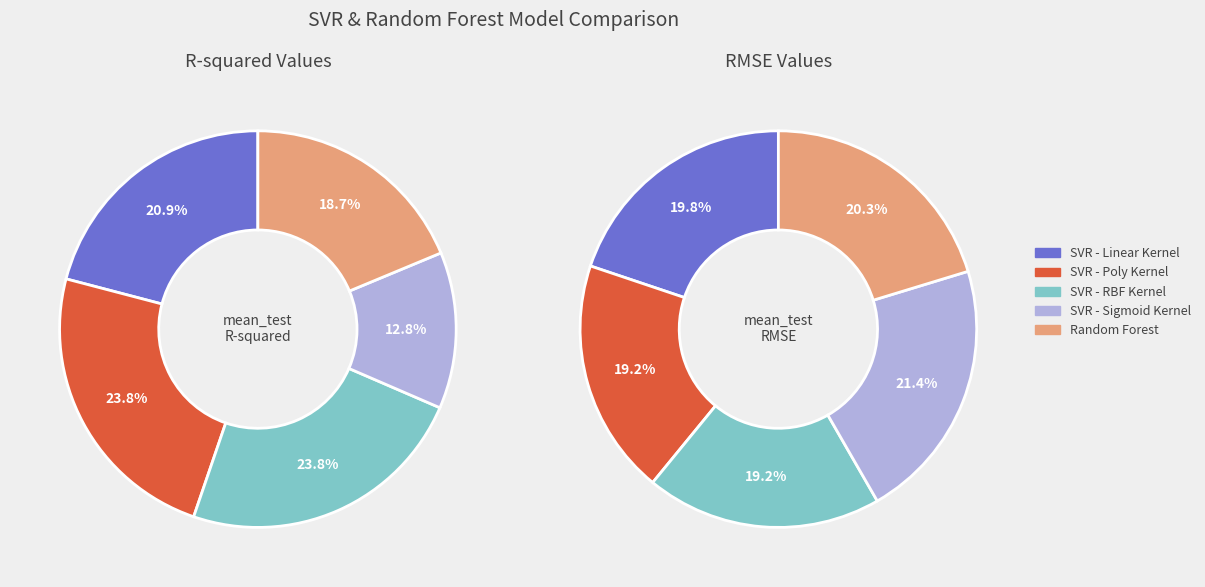

Which slice is the smallest?

SVR - Sigmoid Kernel